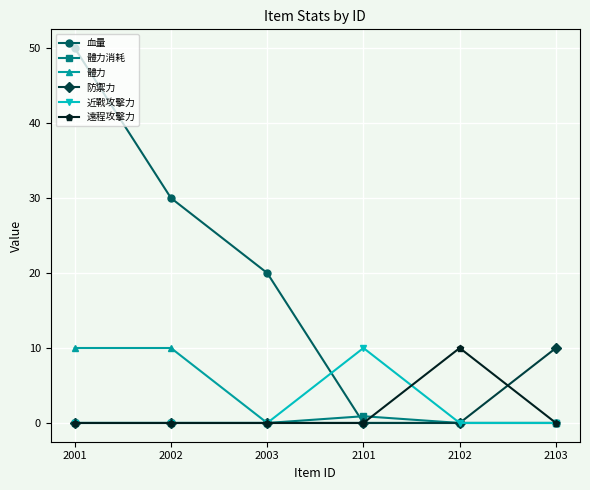

What is the difference between the maximum and minimum values in the 近戰攻擊力 series?

10.0